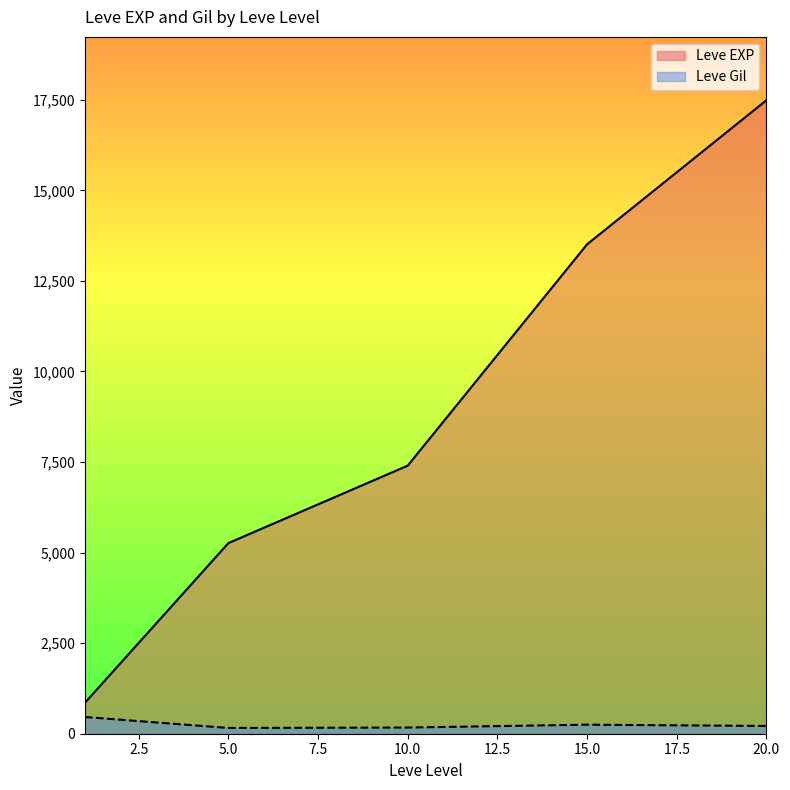

Where is the first local minimum for Leve EXP?

1